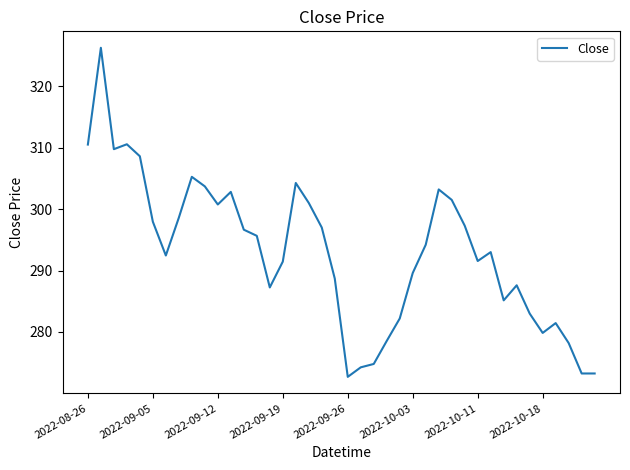

What is the difference between the maximum and minimum values?

53.5